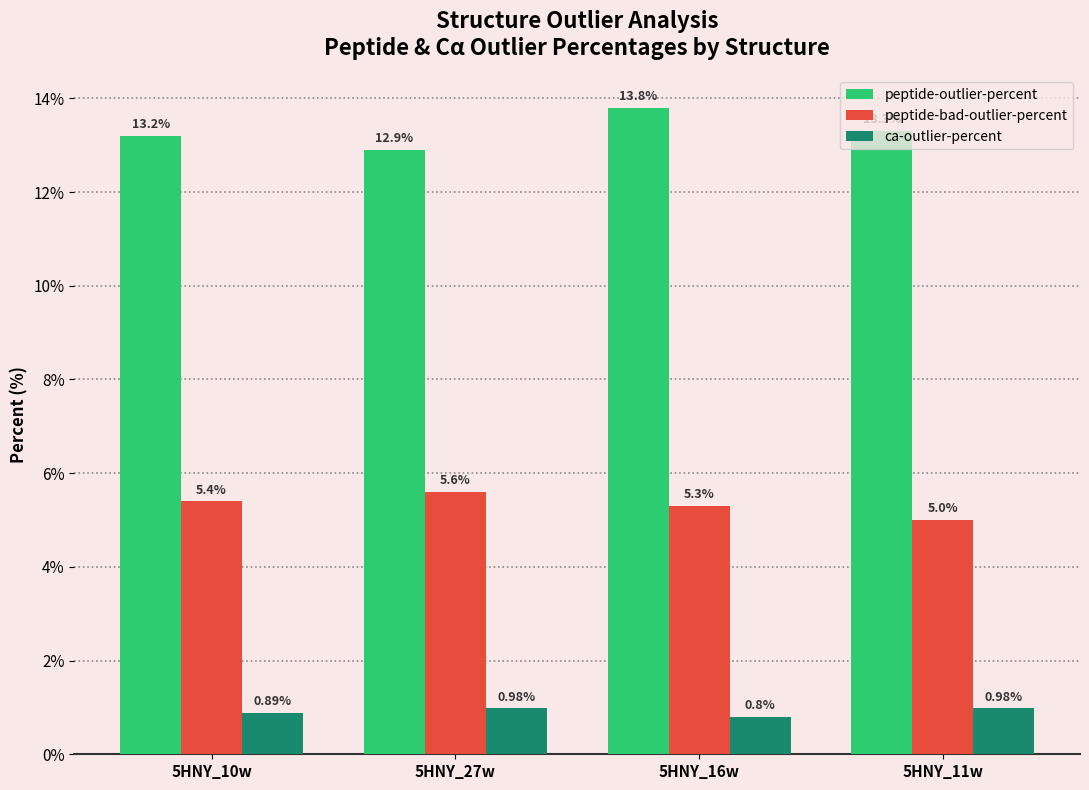

What is the label of the 1st bar from the left?

5HNY_10w